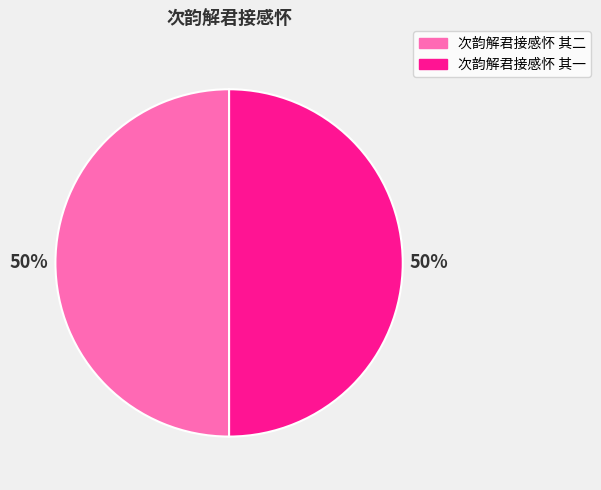

Approximately how many times larger is the value at 次韵解君接感怀 其一 compared to 次韵解君接感怀 其二?

1.0